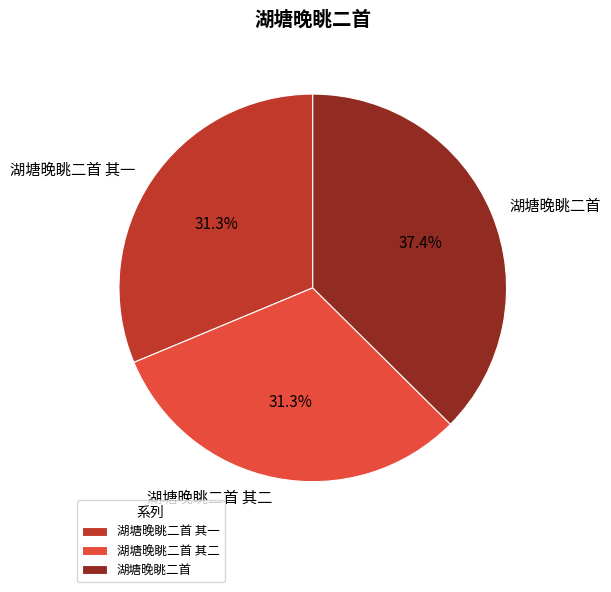

Is the sum of 湖塘晚眺二首 其一 and 湖塘晚眺二首 其二 greater than half?

Yes